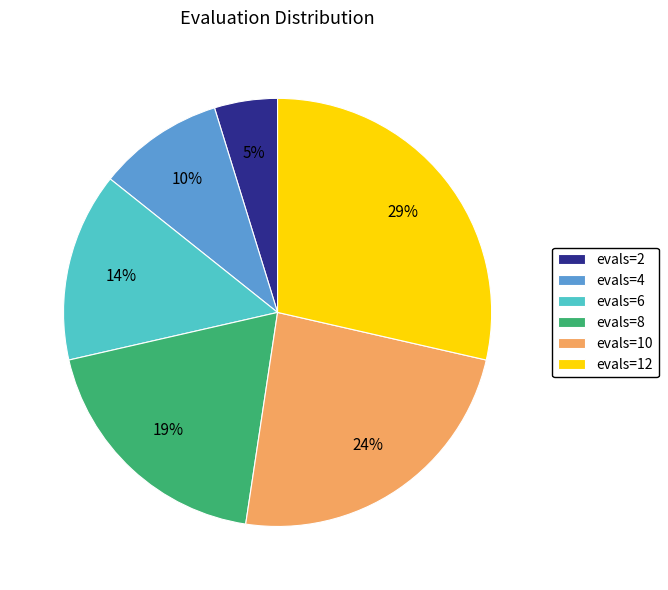

Which category has the biggest portion of the pie?

evals=12